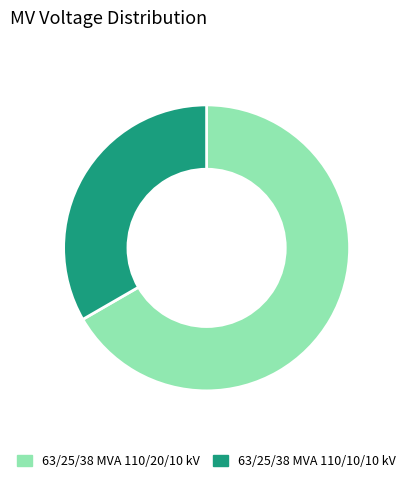

Do 63/25/38 MVA 110/10/10 kV and 63/25/38 MVA 110/20/10 kV together represent more than half of the pie?

Yes